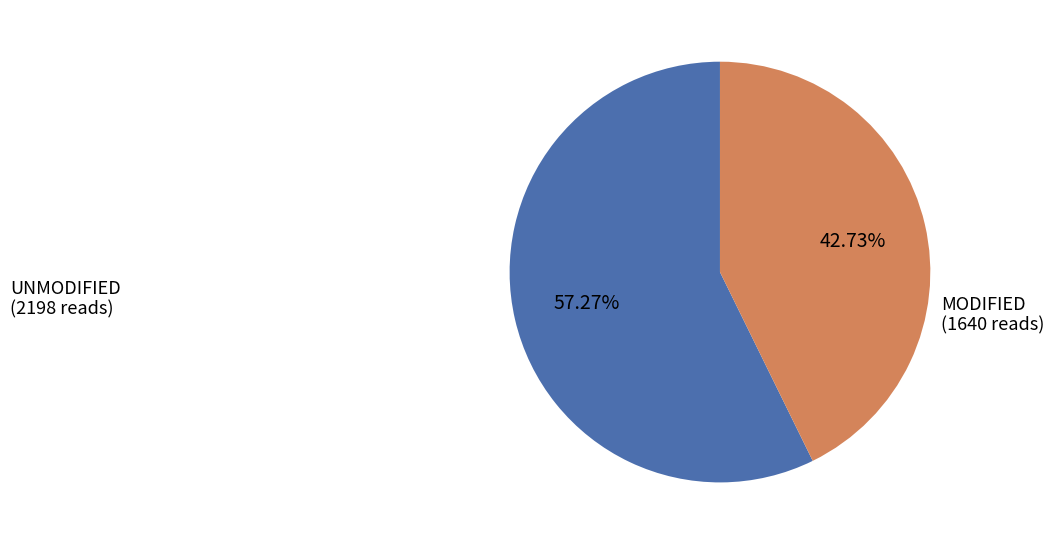

Between UNMODIFIED (2198 reads) and MODIFIED (1640 reads), which is larger?

UNMODIFIED (2198 reads)